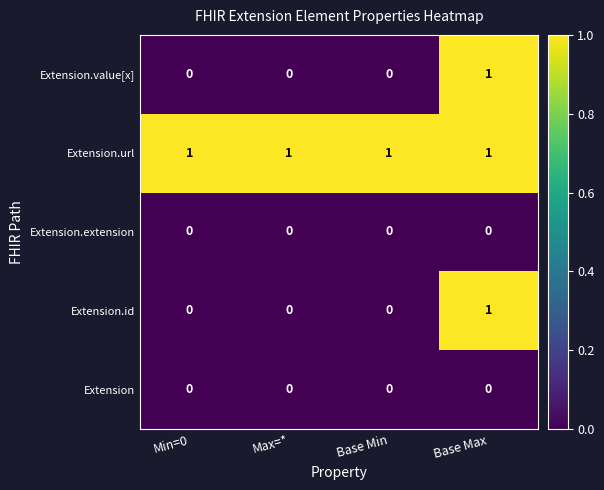

At which category is the sum across all series the highest?

Base Max